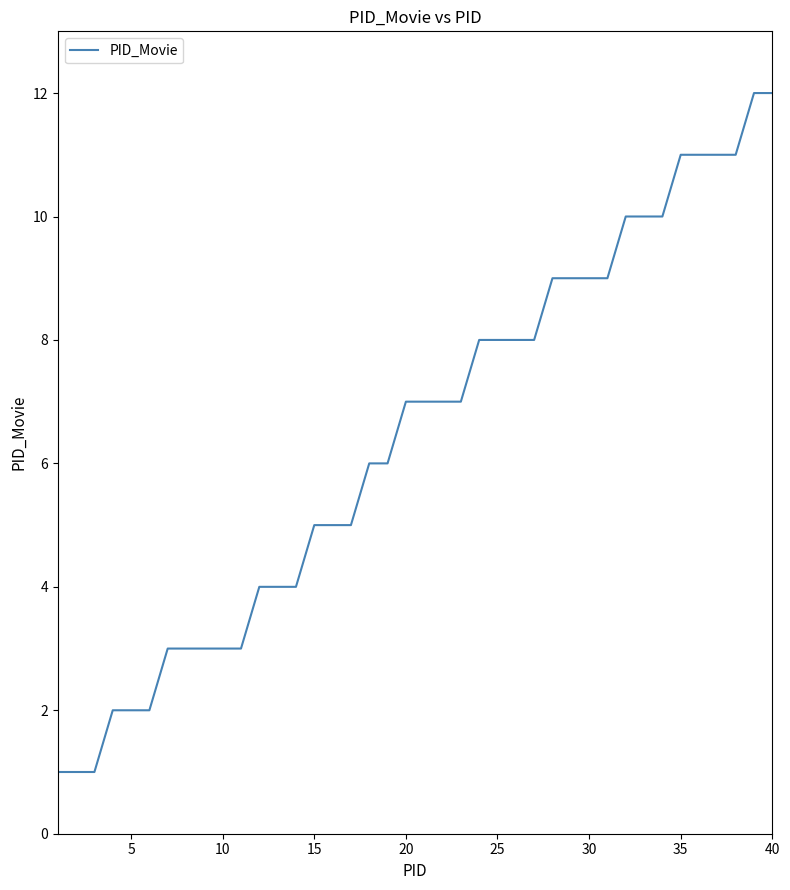

What is the difference between the maximum and minimum values?

11